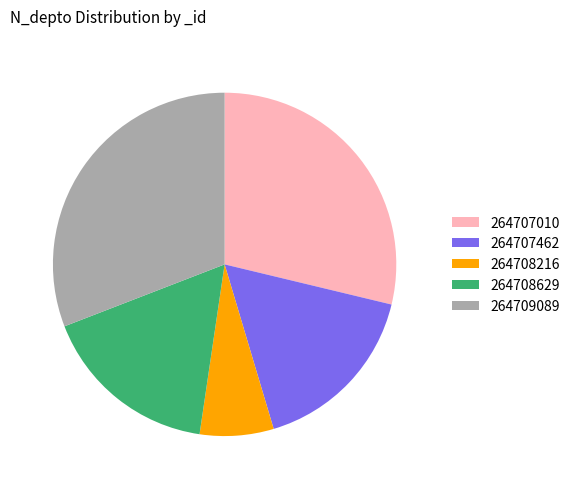

Do 264707010 and 264707462 together represent more than half of the pie?

No